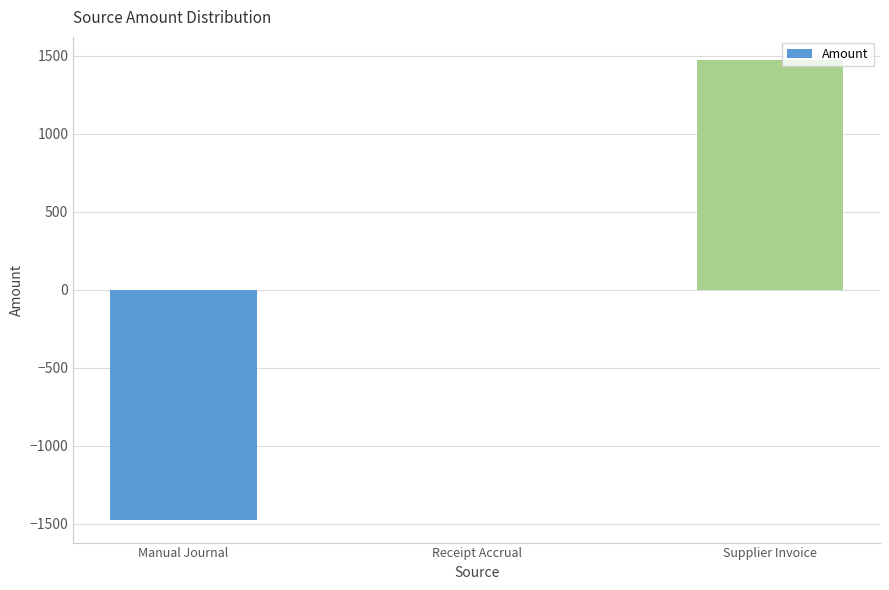

Which category has the highest value across all series?

Supplier Invoice